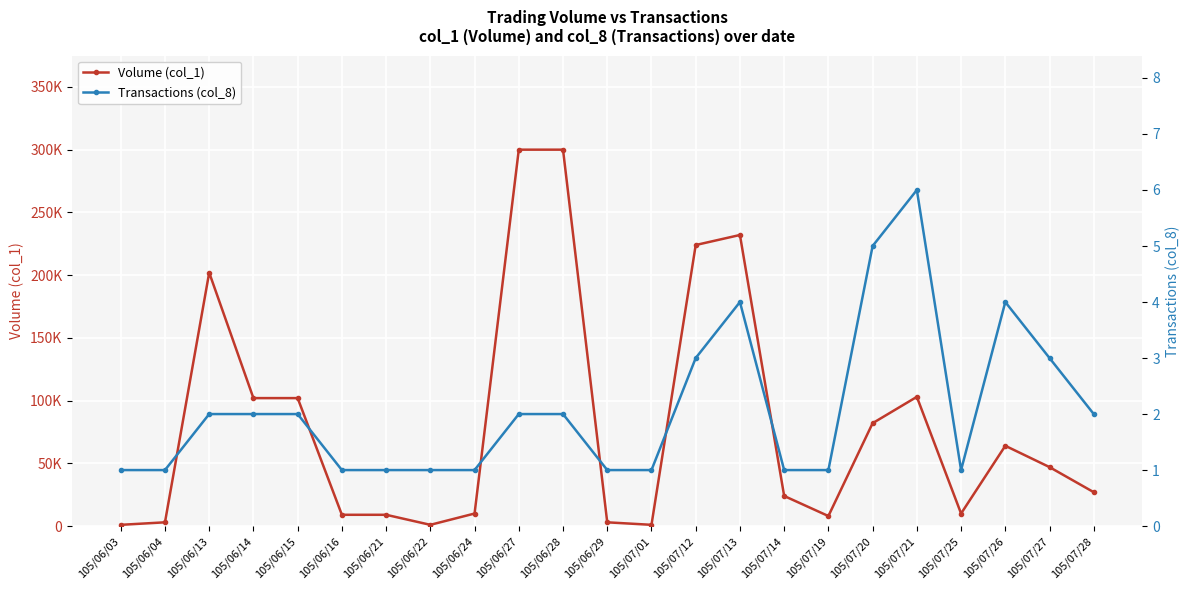

At which category does Transactions (col_8) reach its first local valley?

105/07/25